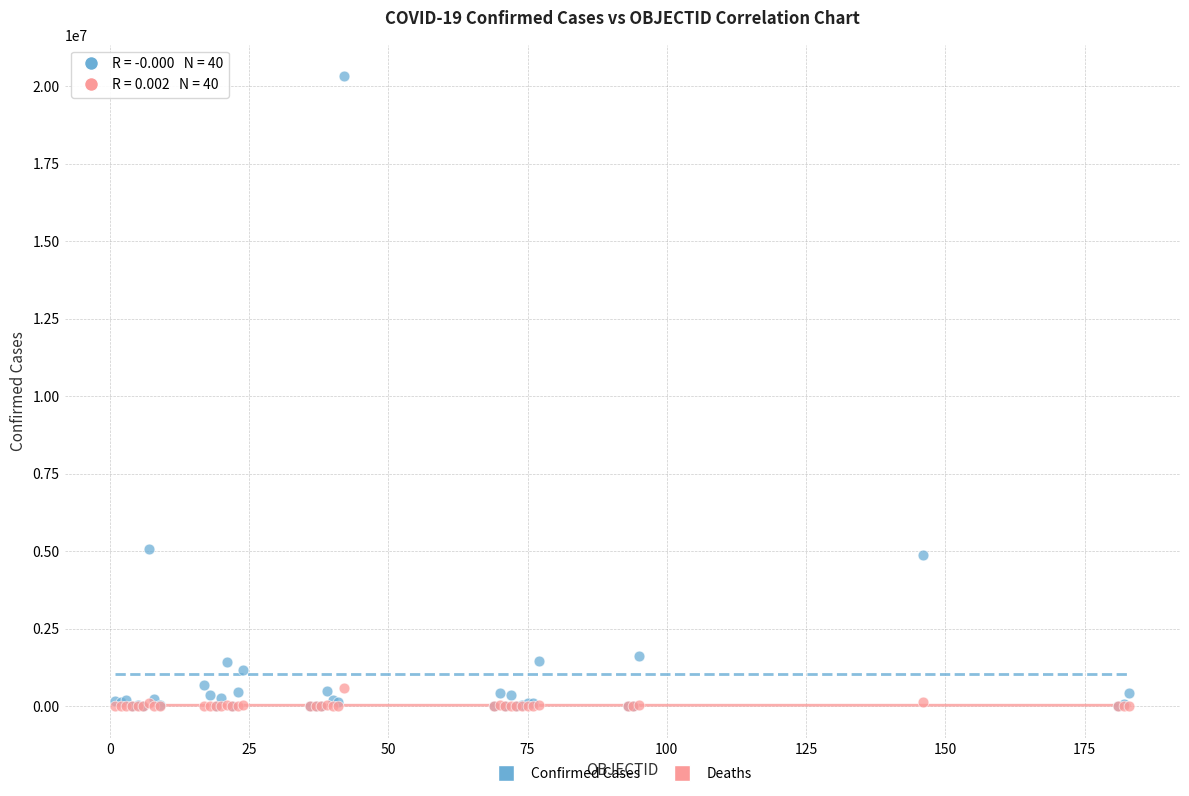

What are all the series names shown in the legend?

Confirmed Cases, Deaths